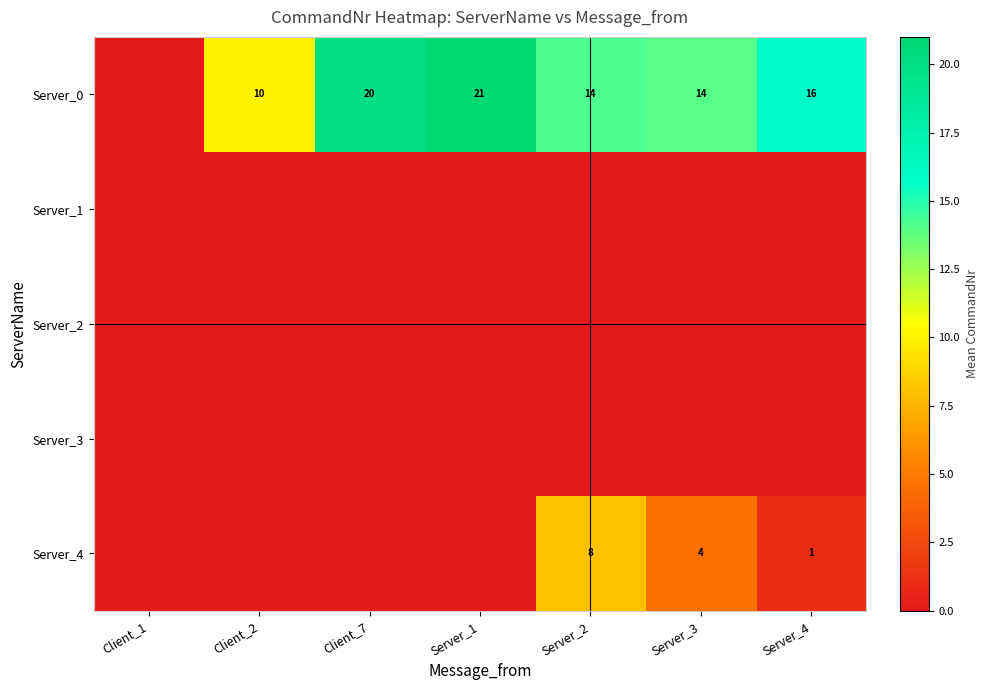

Is the value of Server_4 at Server_3 greater than the value of Server_0 at Server_3?

No